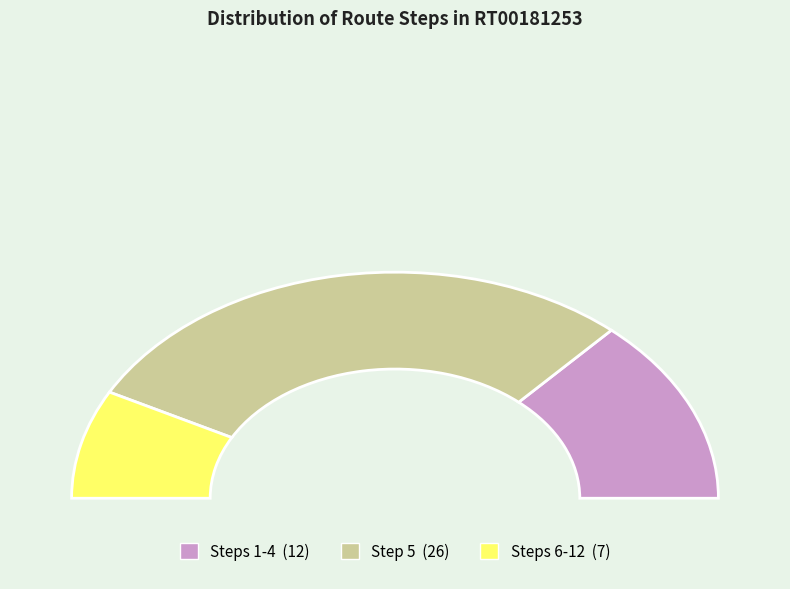

What percentage is NOT represented by Step 10?

87.2%